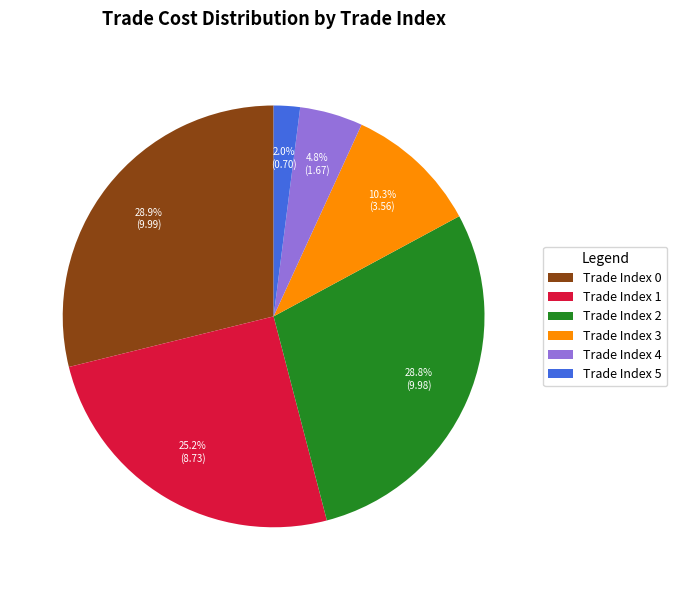

How many slices are in this pie chart?

6